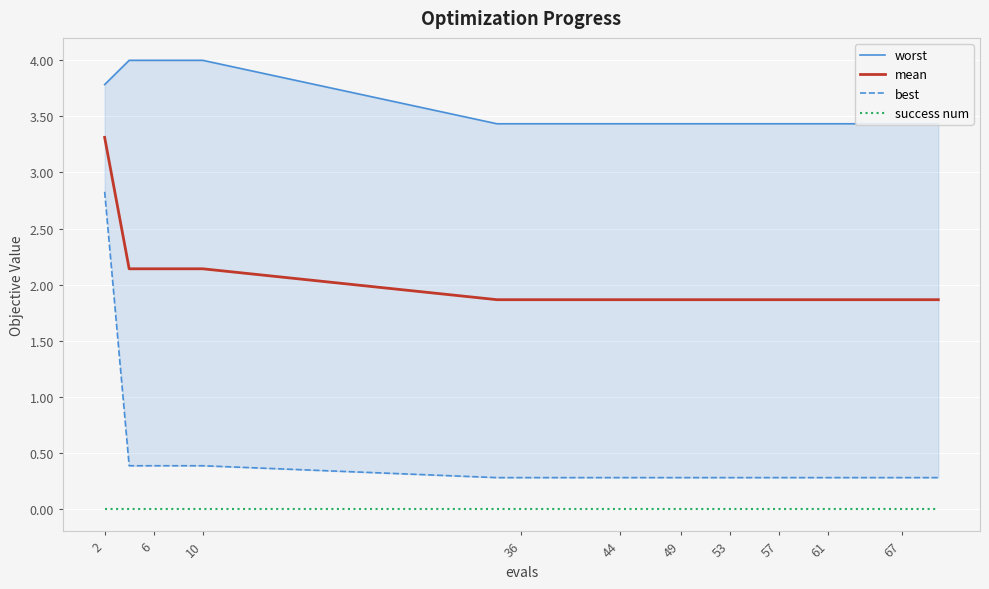

True or false: mean has a value of 1.9 at 67.

True